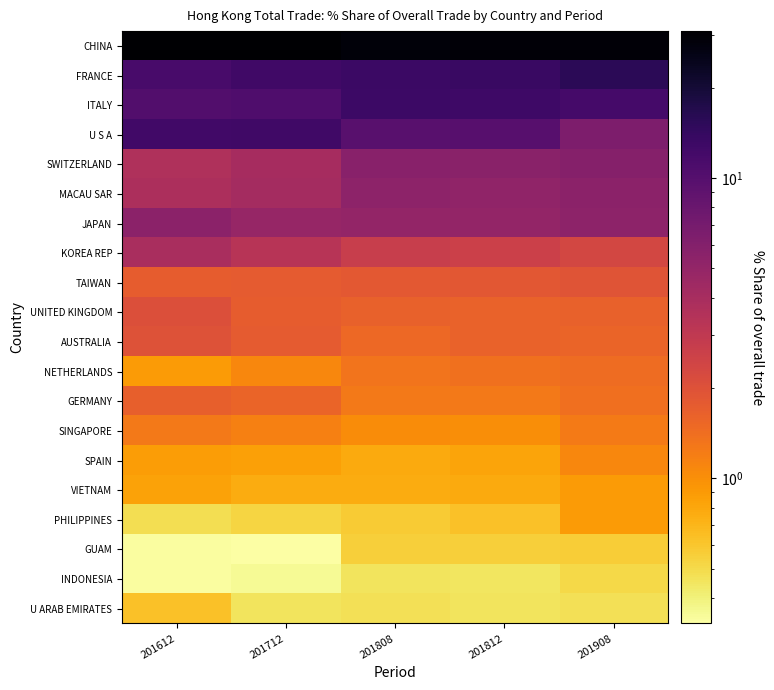

Between 201812 and 201908, which series saw the biggest shift?

U S A